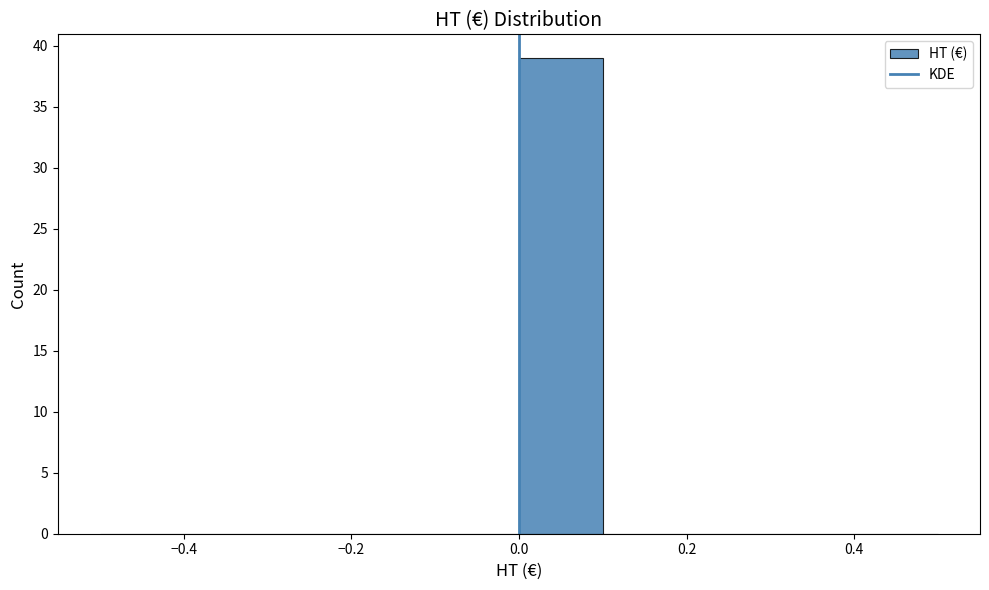

Over which range of the x-axis is the bar tallest?

0.0 to 0.1